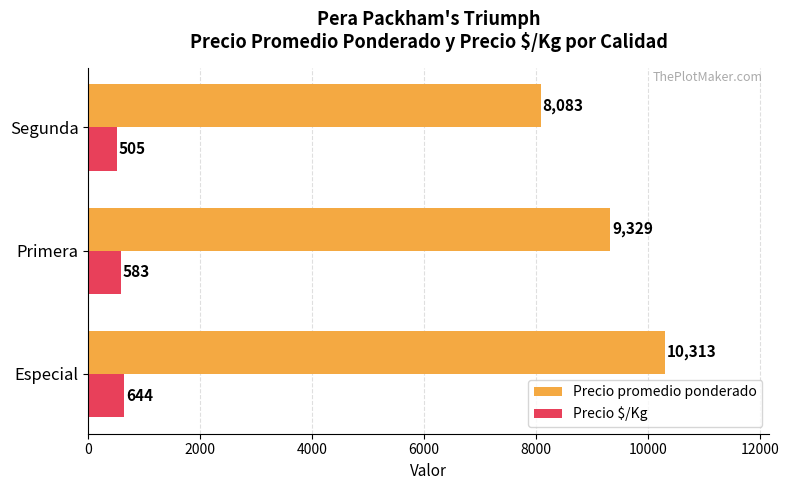

At Especial, list the series in order from smallest to largest.

Precio $/Kg, Precio promedio ponderado